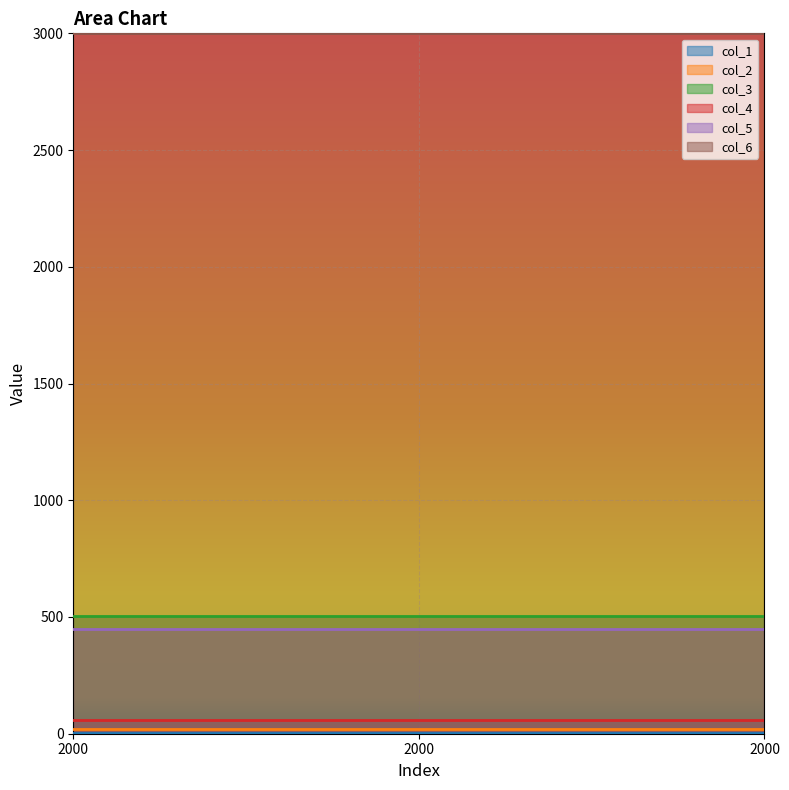

The col_2 series shows 20 at 2000. True or false?

True